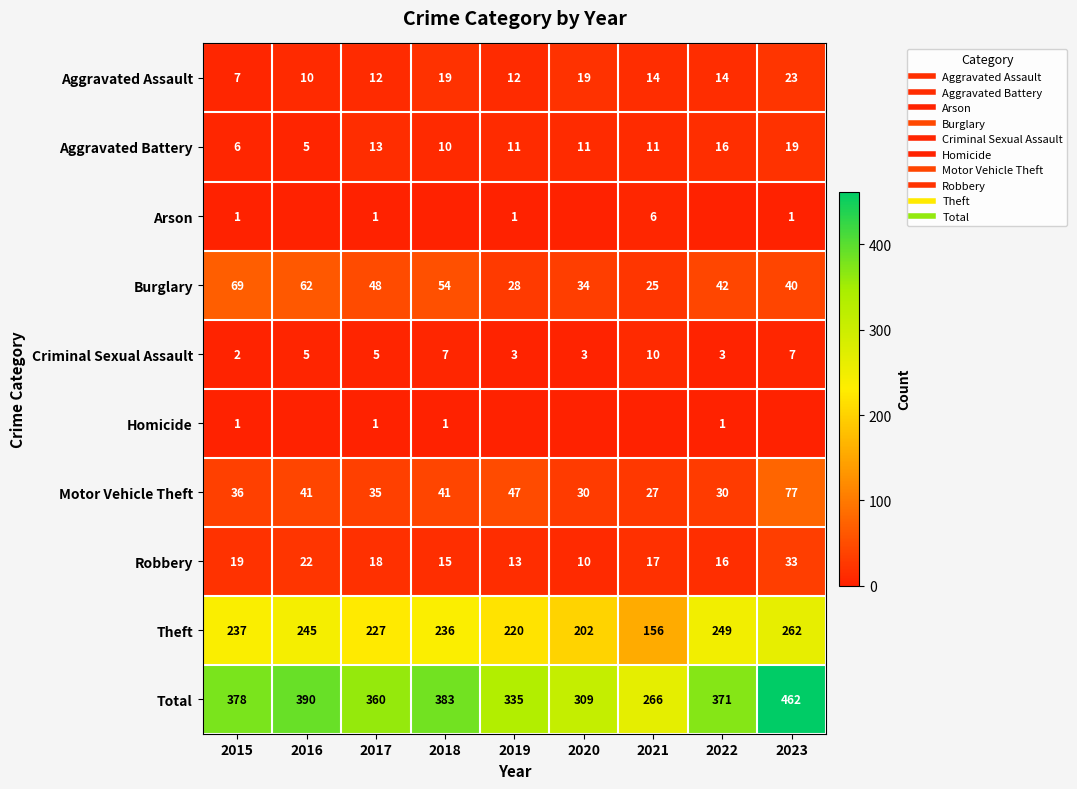

How many data points in Total are less than 371?

4